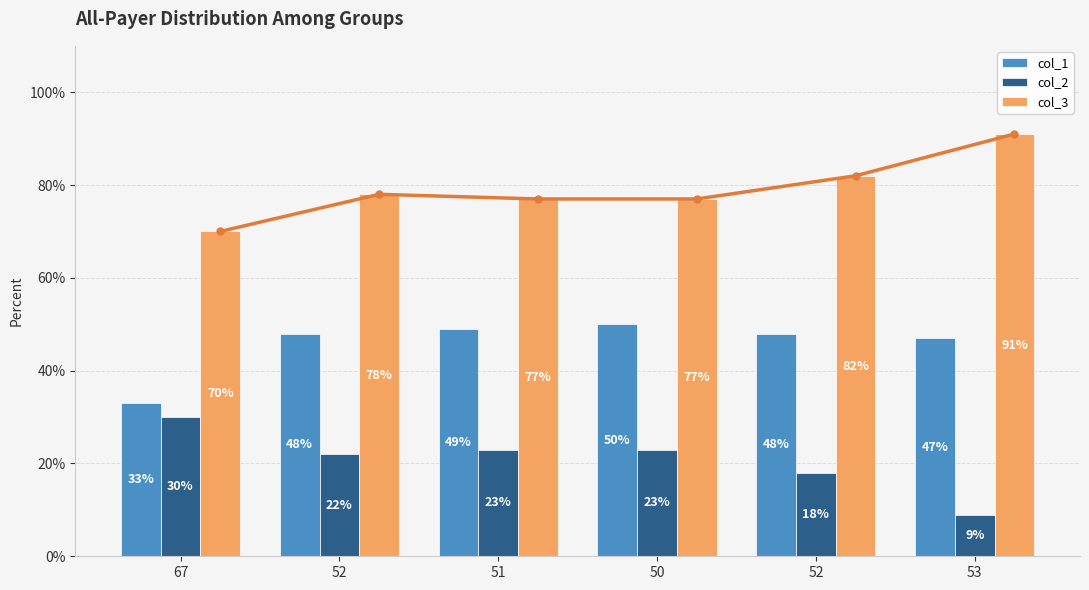

How many values in the col_2 series exceed 23?

1